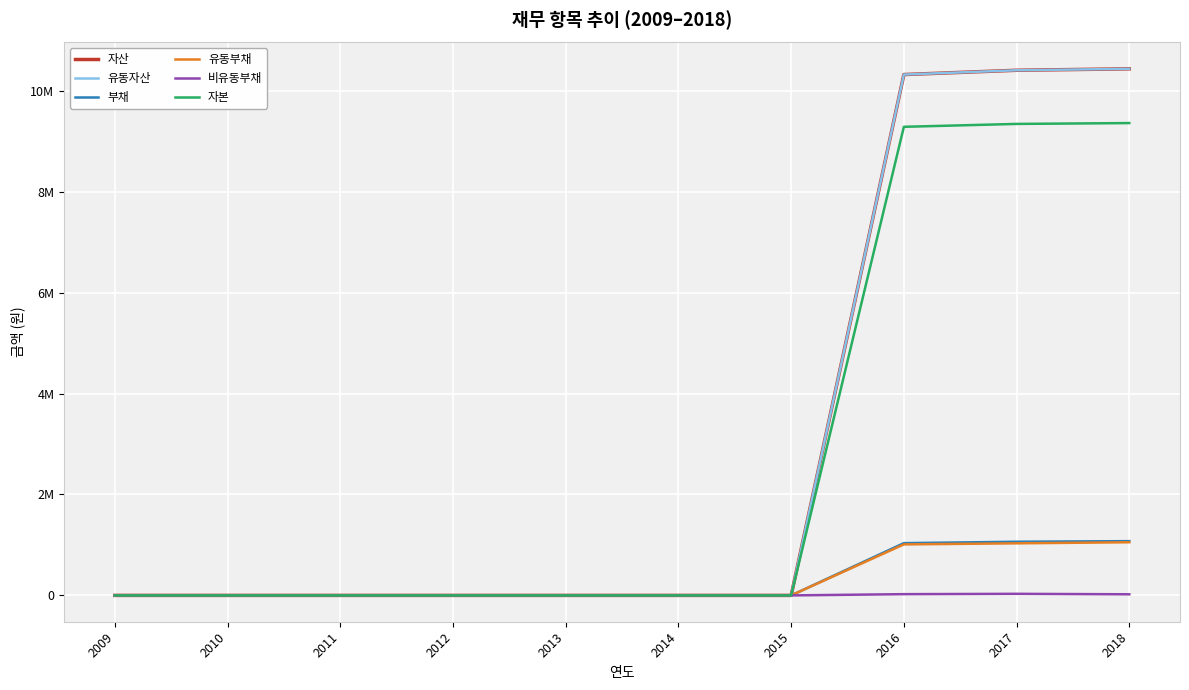

Reading left to right, transcribe all the data shown in this chart.

자산: 0	0	0	0	0	0	0	10319283	10404095	10432739
유동자산: 0	0	0	0	0	0	0	10319283	10404095	10432739
부채: 0	0	0	0	0	0	0	1035285	1063012	1074801
유동부채: 0	0	0	0	0	0	0	1010662	1031885	1052896
비유동부채: 0	0	0	0	0	0	0	24623	31126	21904
자본: 0	0	0	0	0	0	0	9283998	9341083	9357938